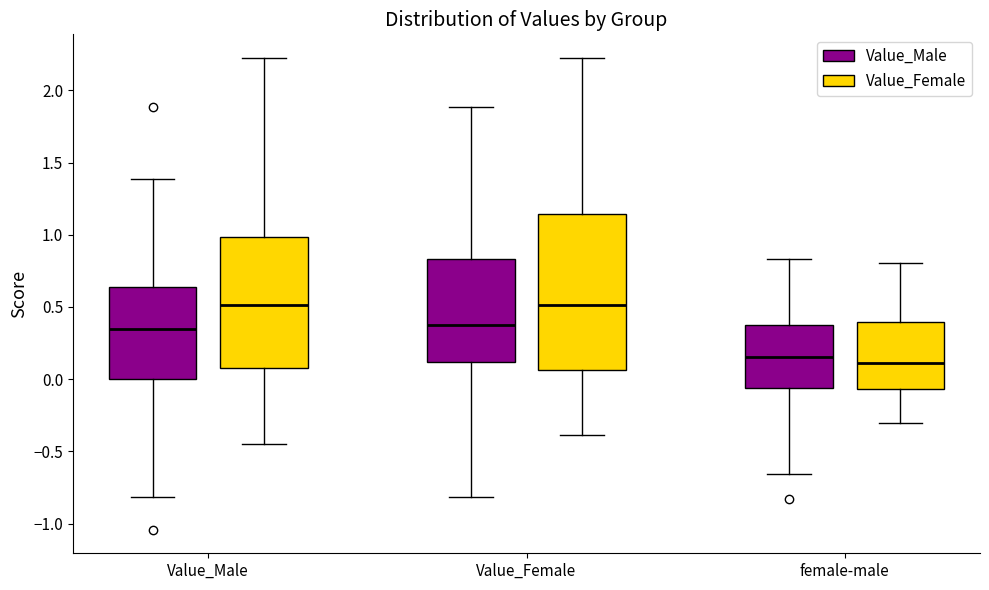

Reading left to right, transcribe this box plot: for each box, give where its median line is, the range the box spans, and where its two whiskers end, as read against the y-axis. The values are not printed on the chart, so give them approximately, as read against the axis.

Value_Male (Value_Male): median 0.35, box 0.00 to 0.65, whiskers -0.80 to 1.40
Value_Male (Value_Female): median 0.50, box 0.10 to 1.00, whiskers -0.45 to 2.20
Value_Female (Value_Male): median 0.40, box 0.10 to 0.85, whiskers -0.80 to 1.90
Value_Female (Value_Female): median 0.50, box 0.05 to 1.15, whiskers -0.40 to 2.20
female-male (Value_Male): median 0.15, box -0.05 to 0.35, whiskers -0.65 to 0.85
female-male (Value_Female): median 0.10, box -0.05 to 0.40, whiskers -0.30 to 0.80